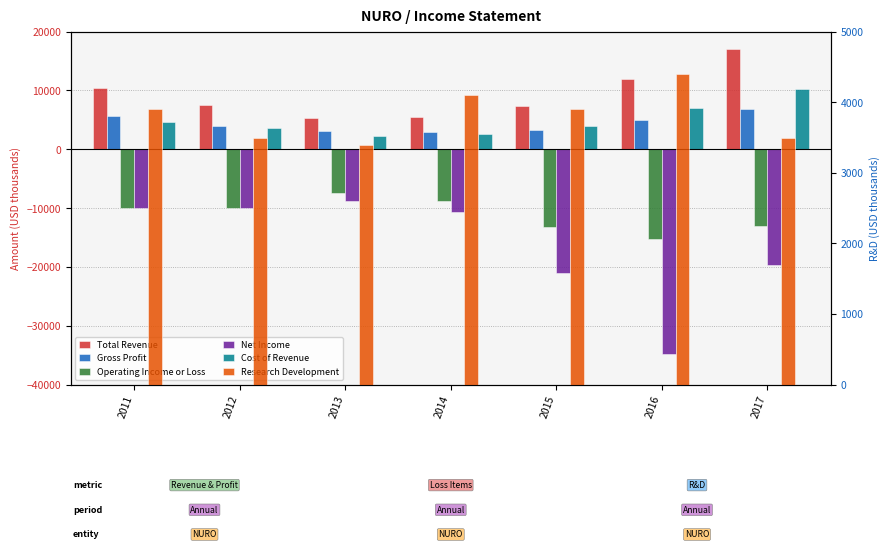

What is the sum of all Total Revenue values?

65200